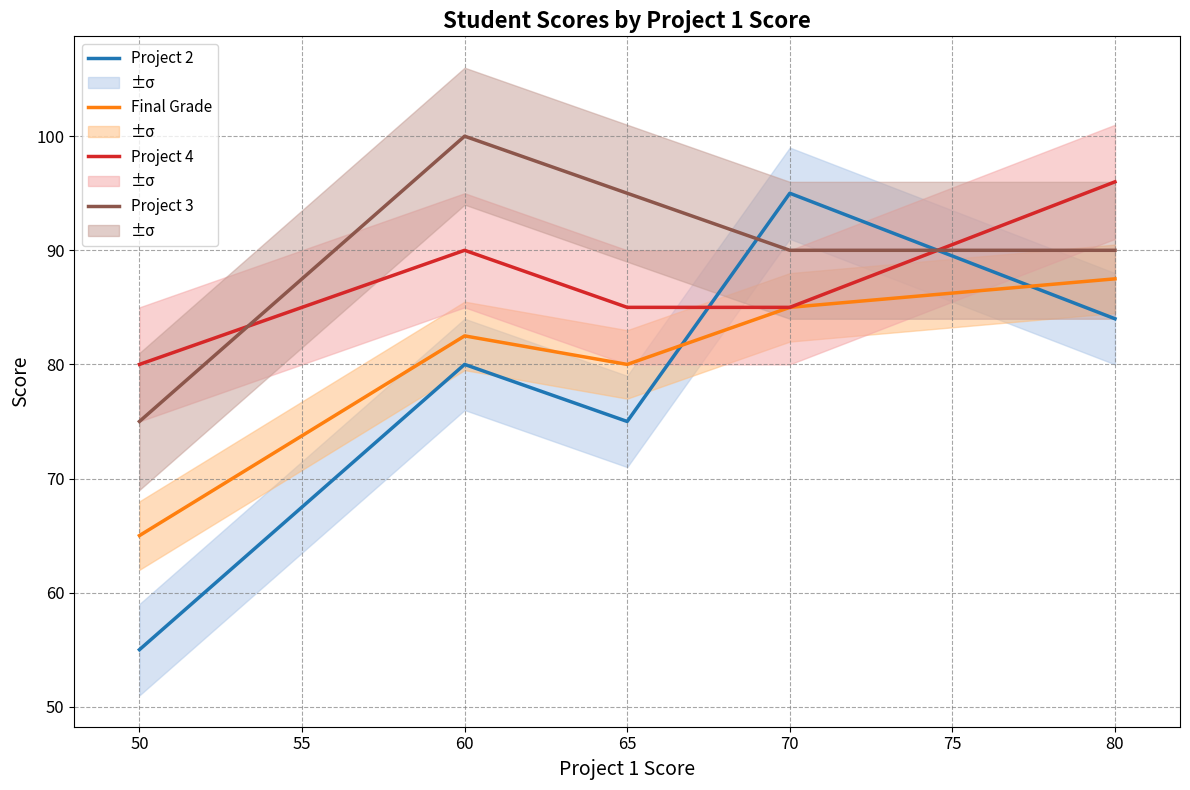

The Project 4 series shows 80.0 at 50. True or false?

True